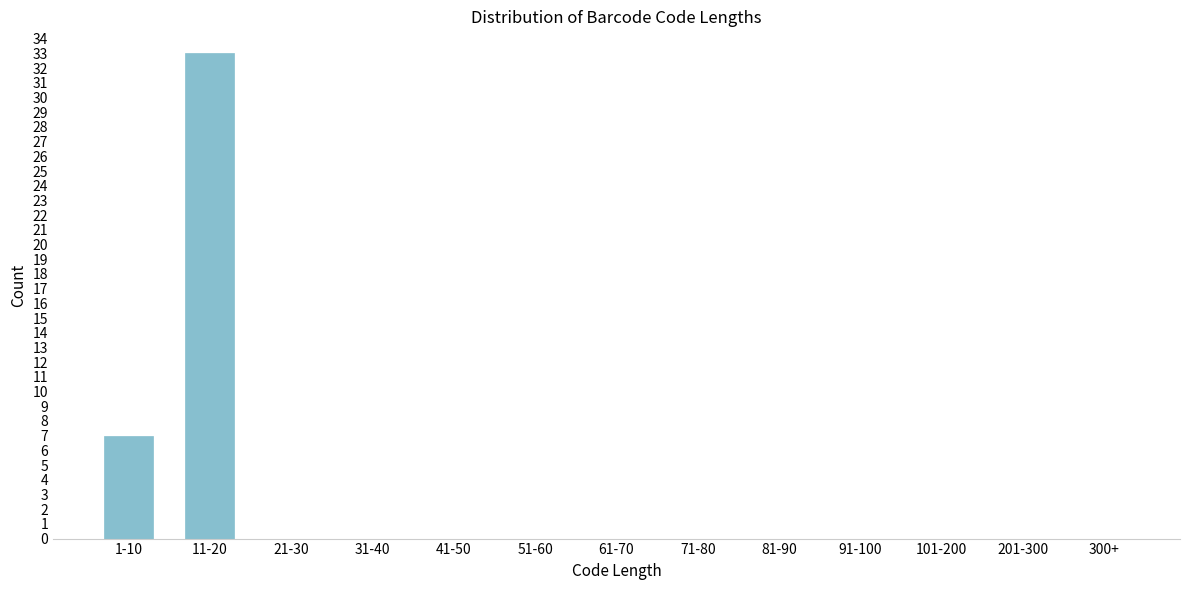

Reading left to right, extract all data points from this chart.

1-10=7	11-20=33	21-30=0	31-40=0	41-50=0	51-60=0	61-70=0	71-80=0	81-90=0	91-100=0	101-200=0	201-300=0	300+=0